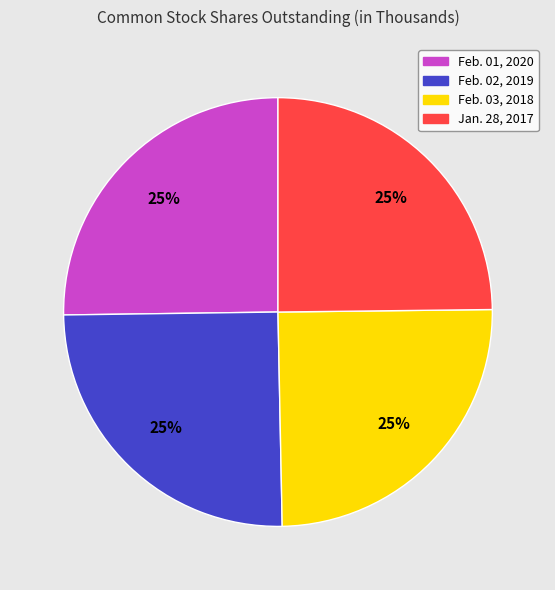

True or false: Feb. 03, 2018 accounts for 25% of the total.

True